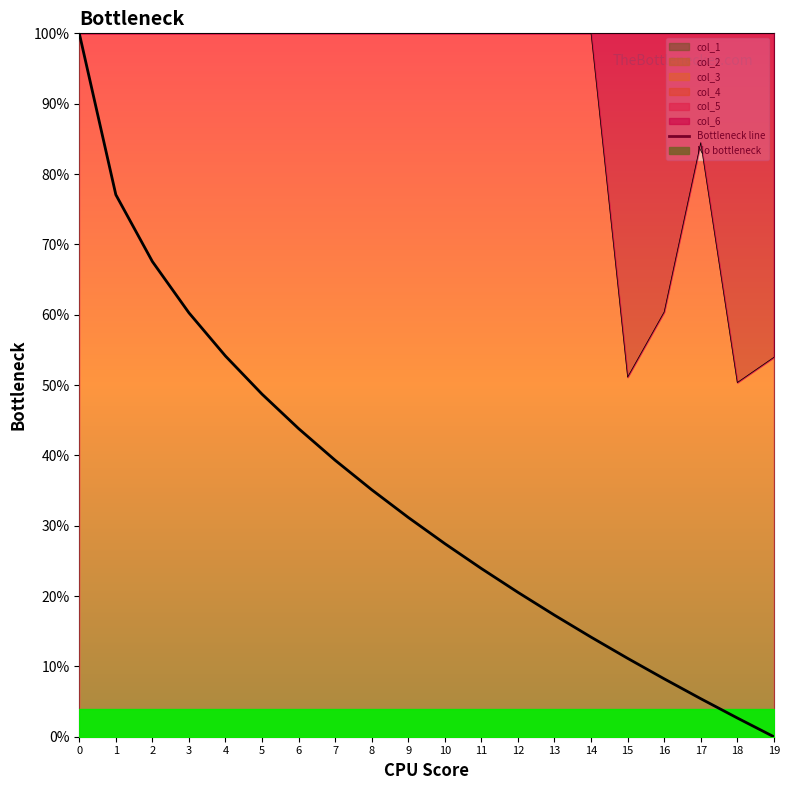

What is the sum of all values?

6.9